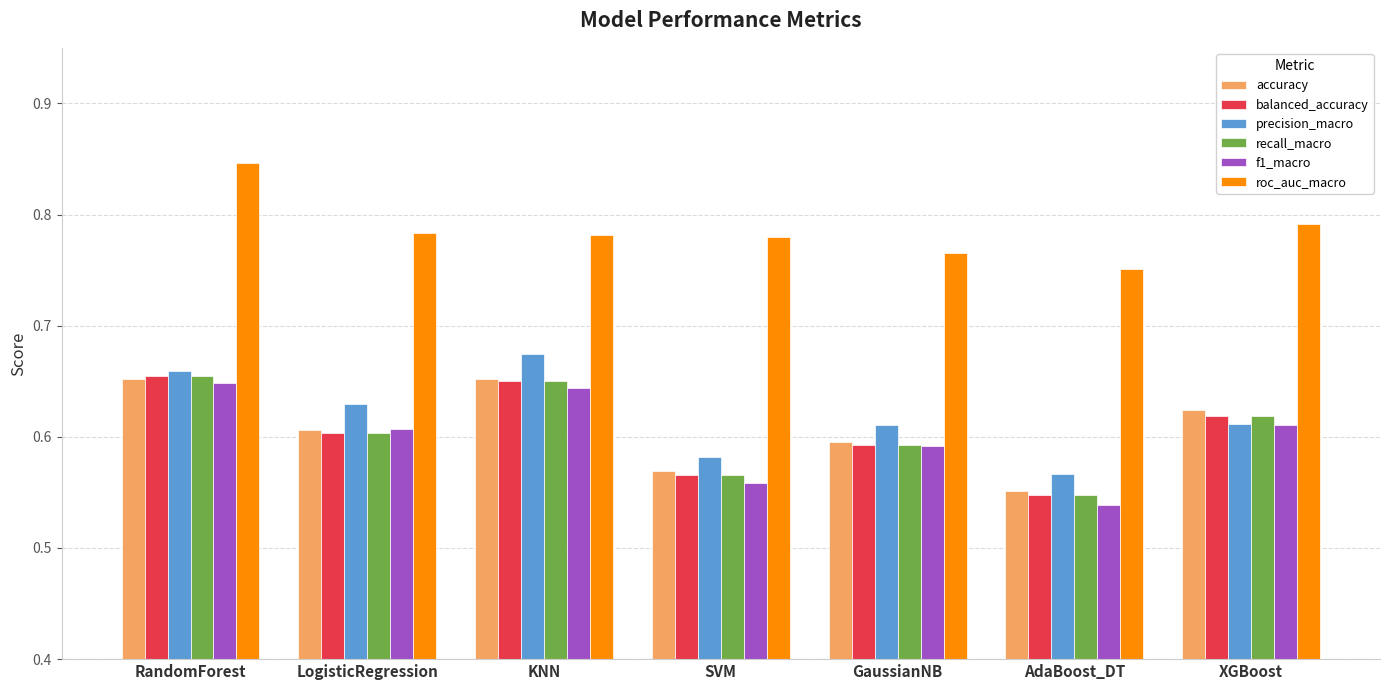

What is the sum of the precision_macro values at RandomForest and SVM?

1.2